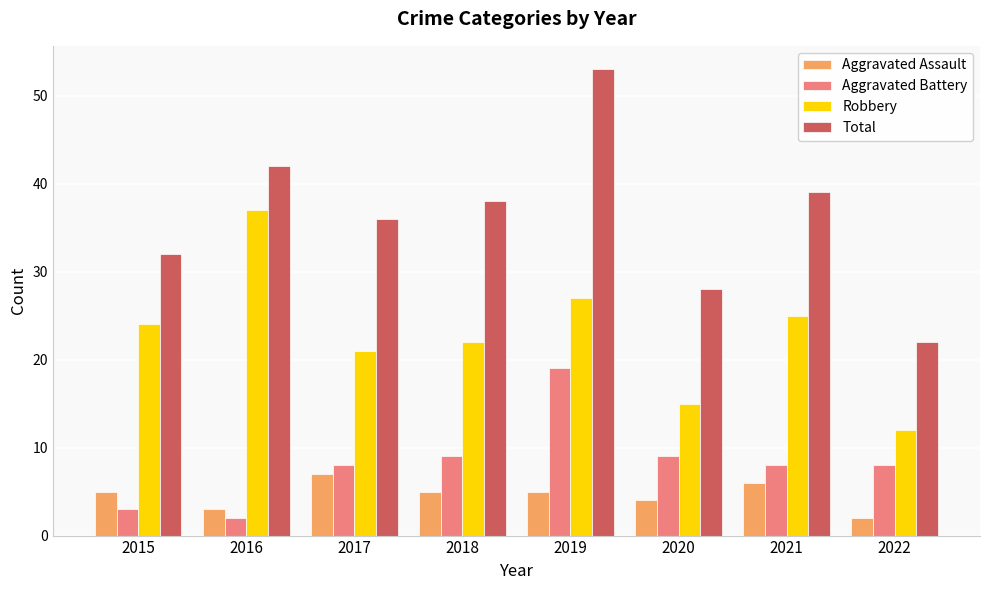

What is the difference between the maximum and minimum values in the Robbery series?

25